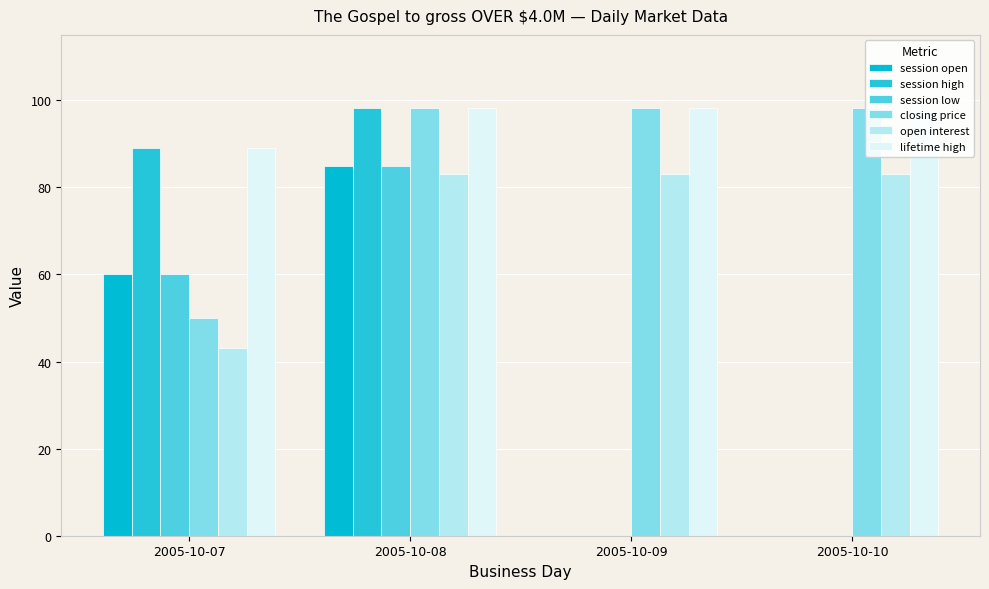

Which series changed the most between 2005-10-08 and 2005-10-09?

session high